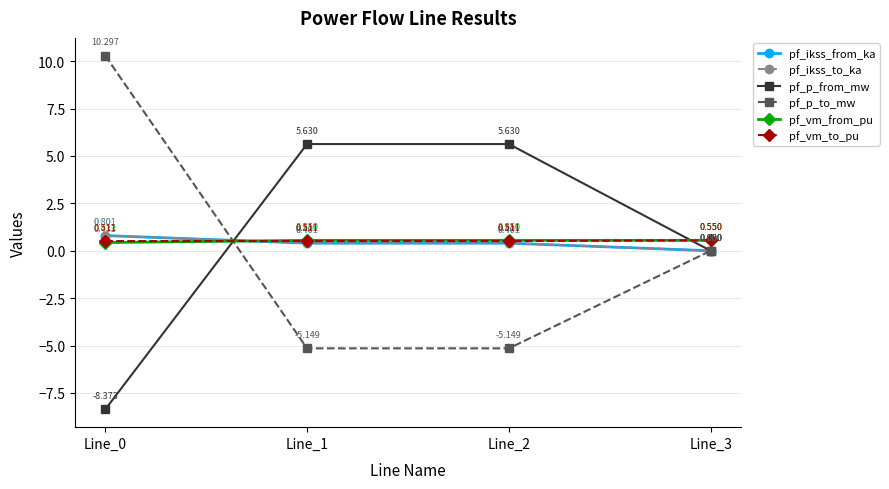

What are all the series names shown in the legend?

pf_ikss_from_ka, pf_ikss_to_ka, pf_p_from_mw, pf_p_to_mw, pf_vm_from_pu, pf_vm_to_pu